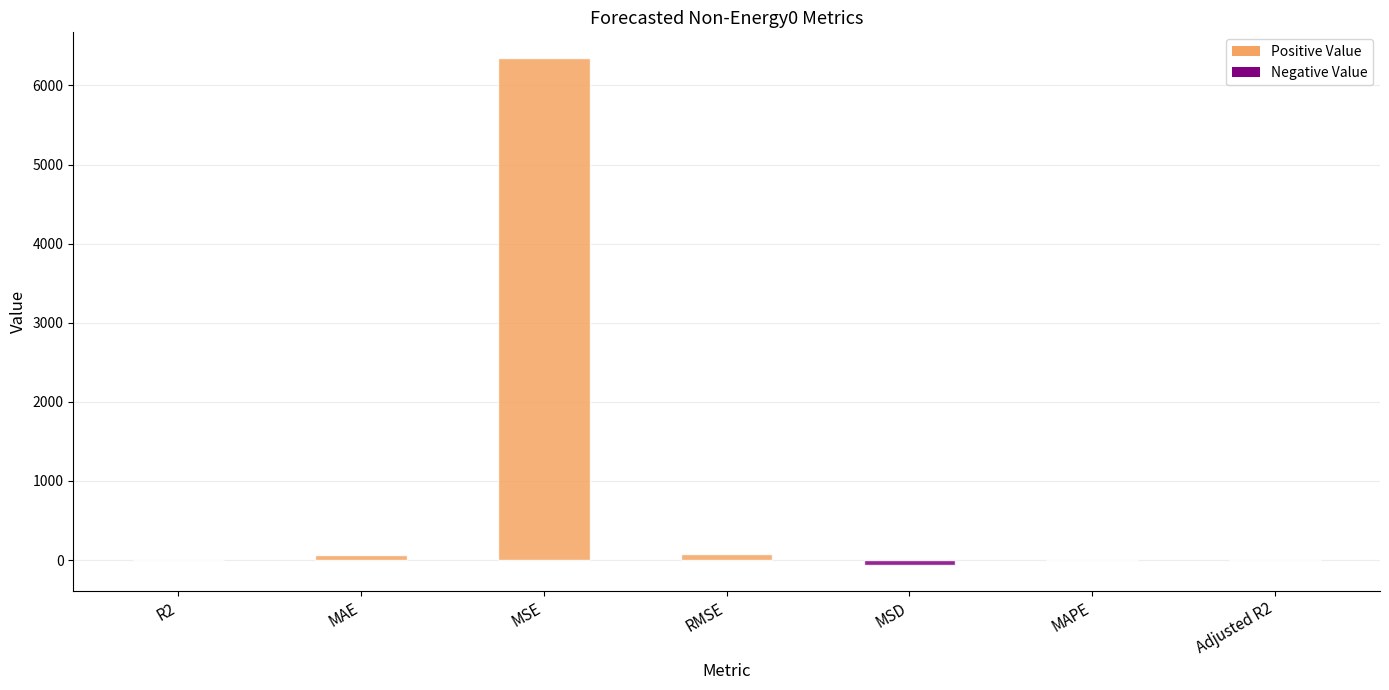

How many distinct data groups are displayed?

1